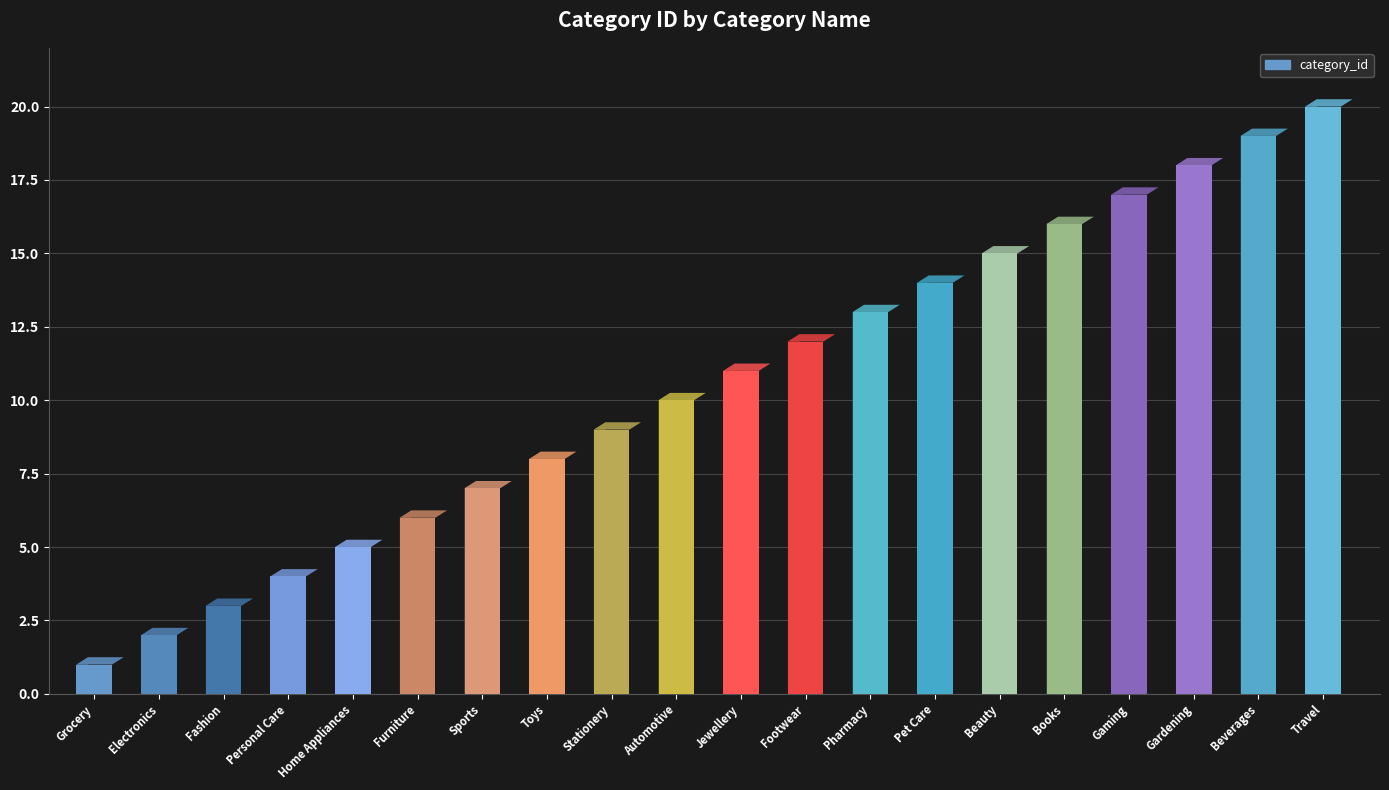

Is it true that the value at Footwear is 3?

False